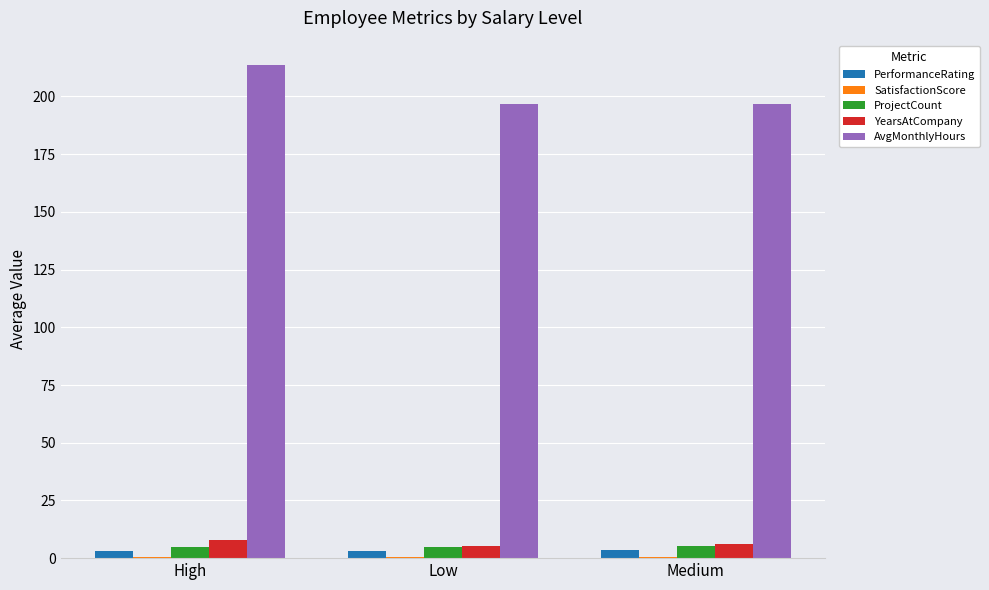

Count the number of categories in the chart.

3